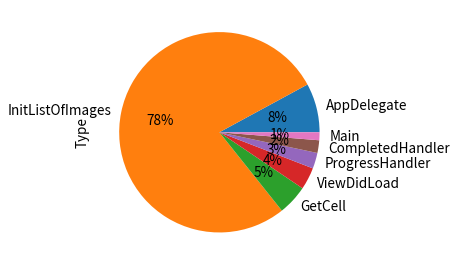

To the nearest percent, what is the average slice percentage?

14%